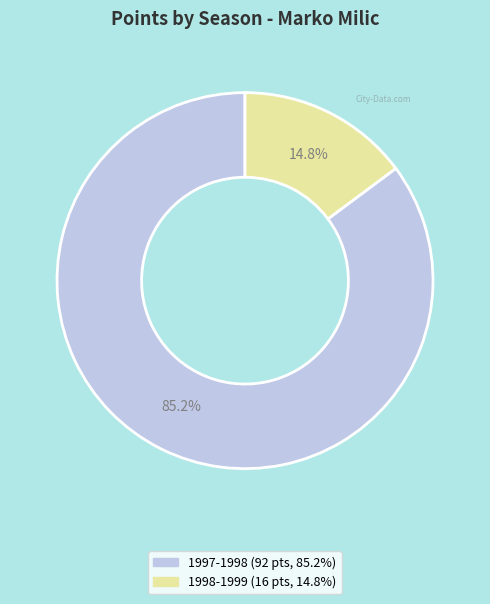

True or false: 1997-1998 accounts for 97% of the total.

False